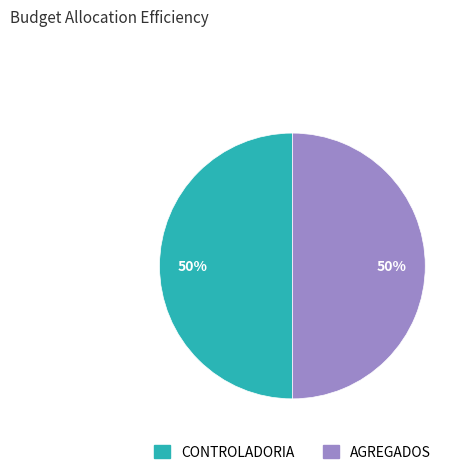

To the nearest percent, what percentage of the pie is CONTROLADORIA?

50%